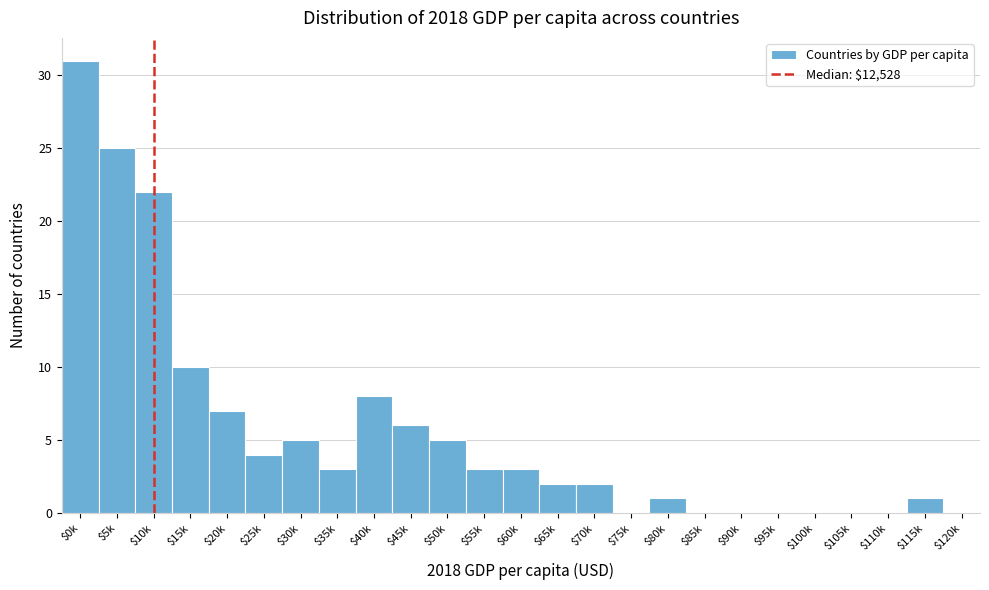

At which label is the value closest to 15?

$15k